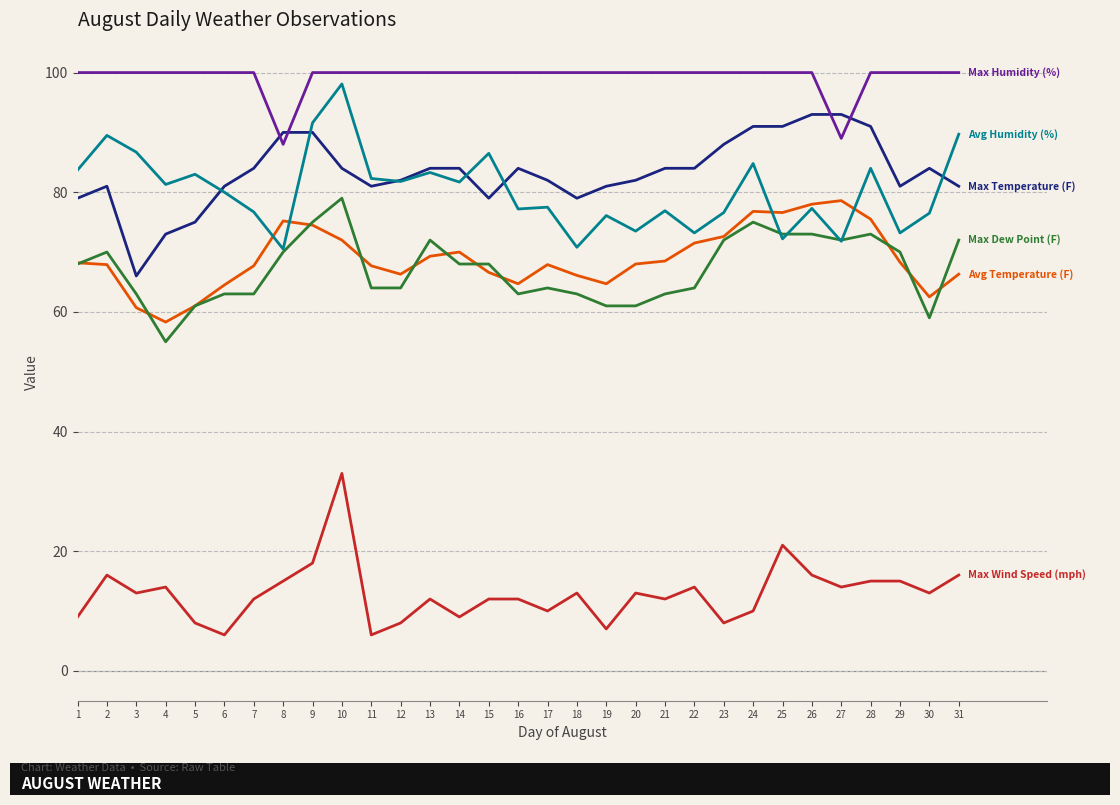

What is the total value across all series at 17?

401.4